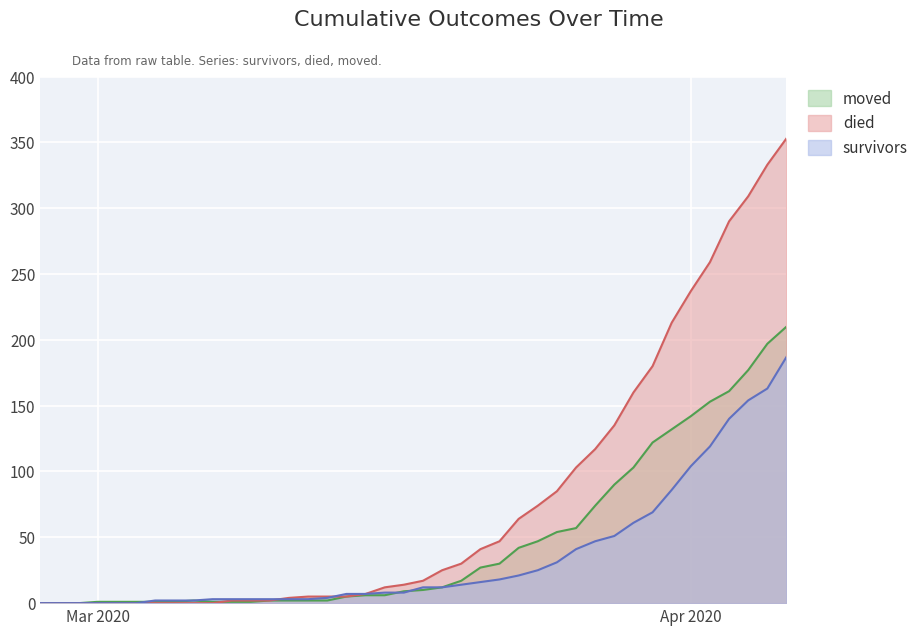

List the series in order of their peak value, lowest first.

survivors, moved, died